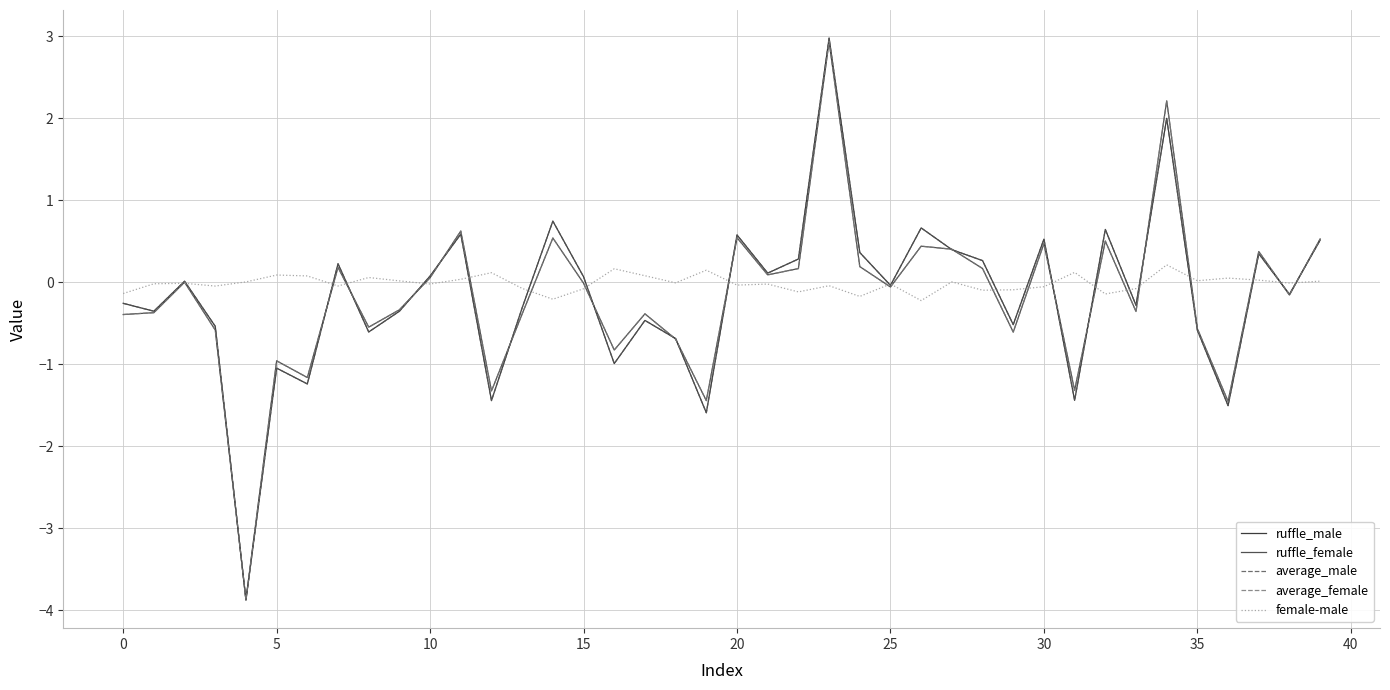

What is the difference between the second highest and second lowest values in the ruffle_male series?

3.6